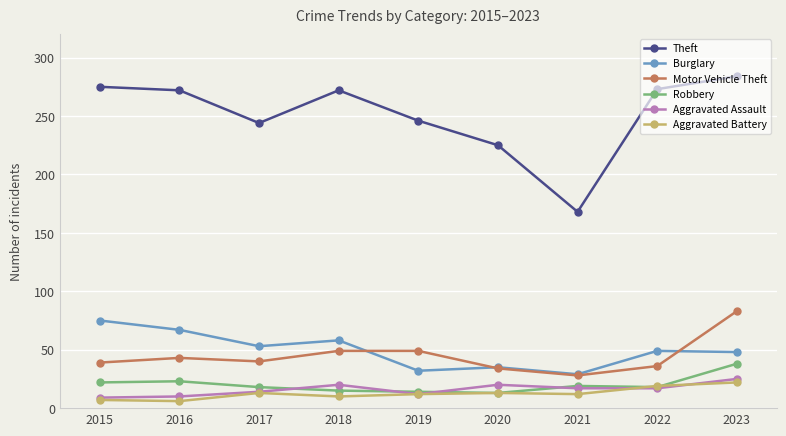

Rank the series by their maximum value, from highest to lowest.

Theft, Motor Vehicle Theft, Burglary, Robbery, Aggravated Assault, Aggravated Battery